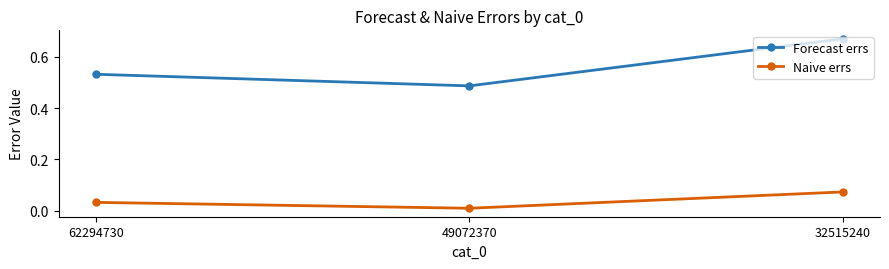

Is it true that Forecast errs equals 0.9 at 62294730?

False